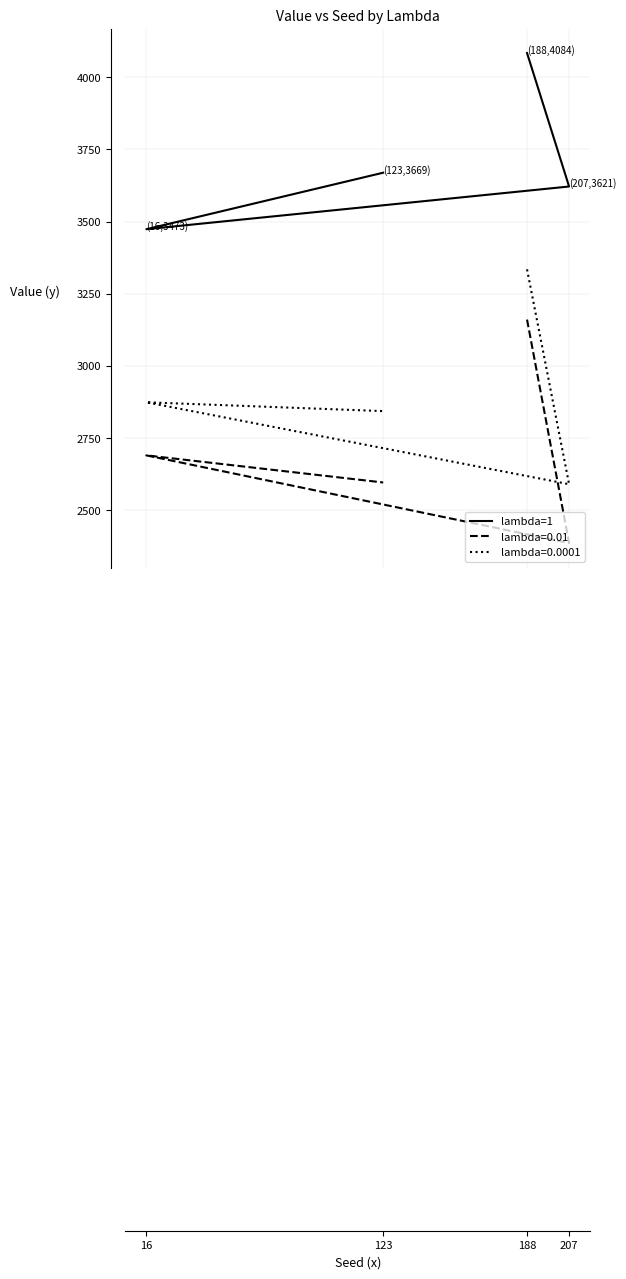

Read the value at 16.

3473.4